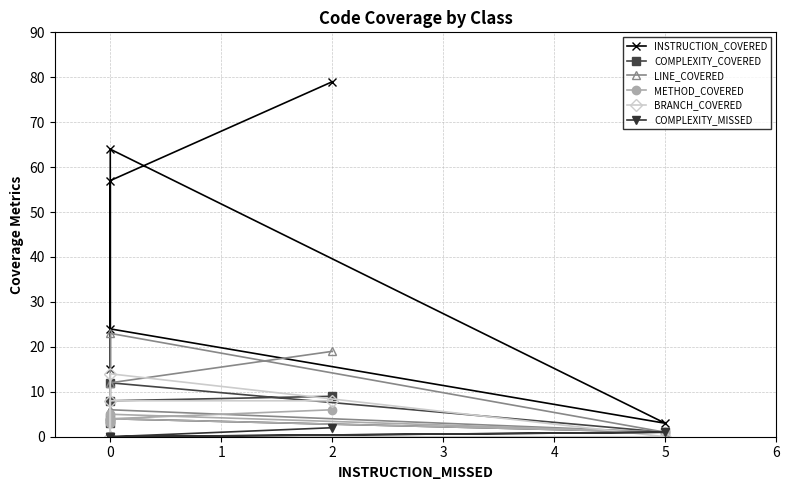

Where do BRANCH_COVERED and METHOD_COVERED first cross each other?

0 and 0